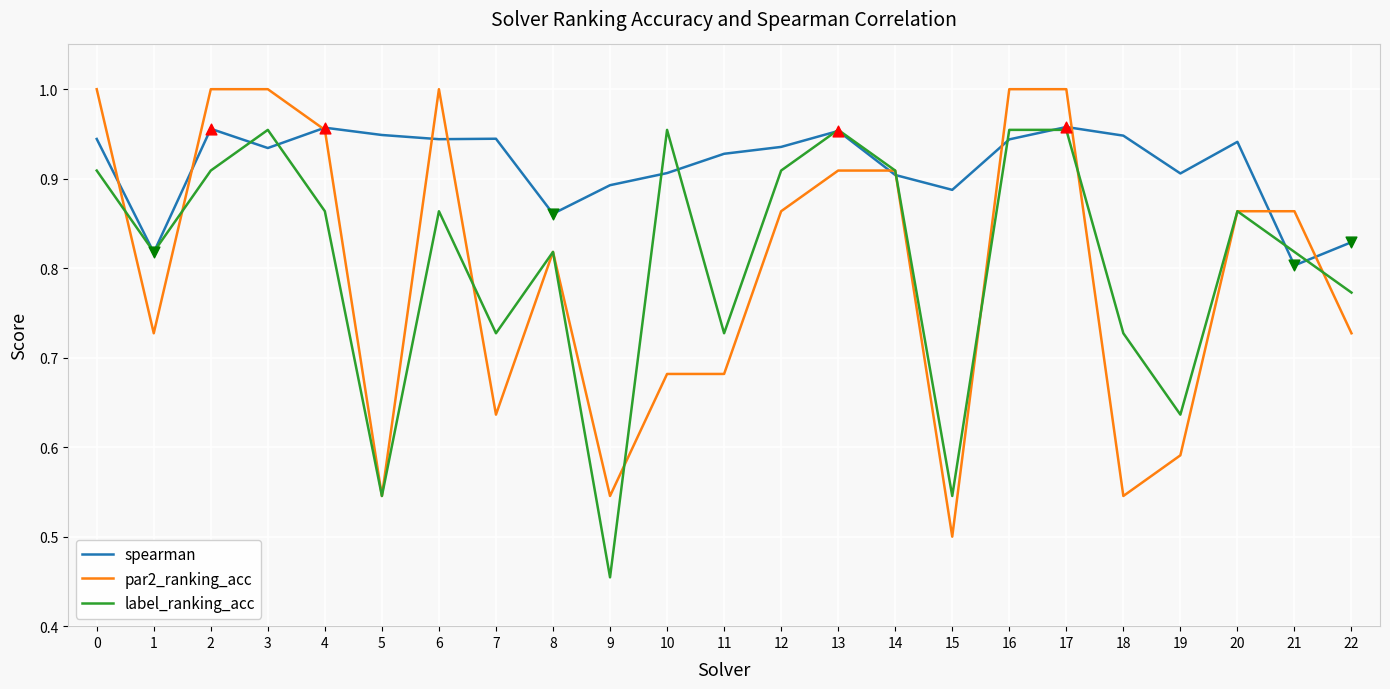

At how many categories does at least one series exceed 0?

23